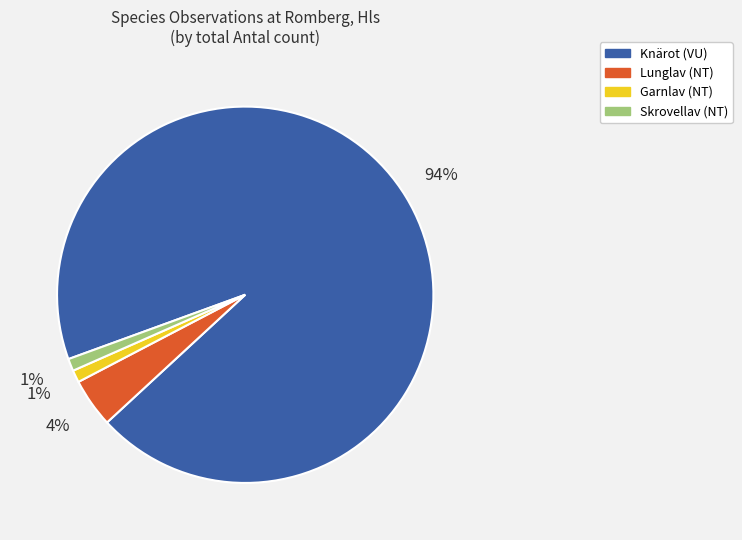

To the nearest percent, what percentage of the pie is Garnlav (NT)?

1%